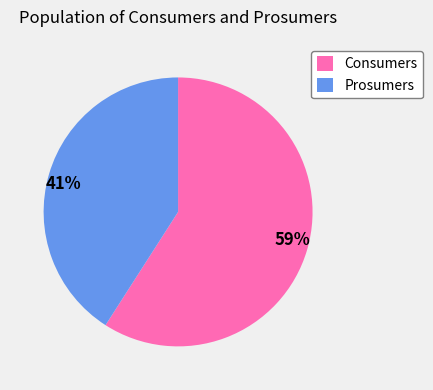

Does Prosumers represent more than half of the total?

No